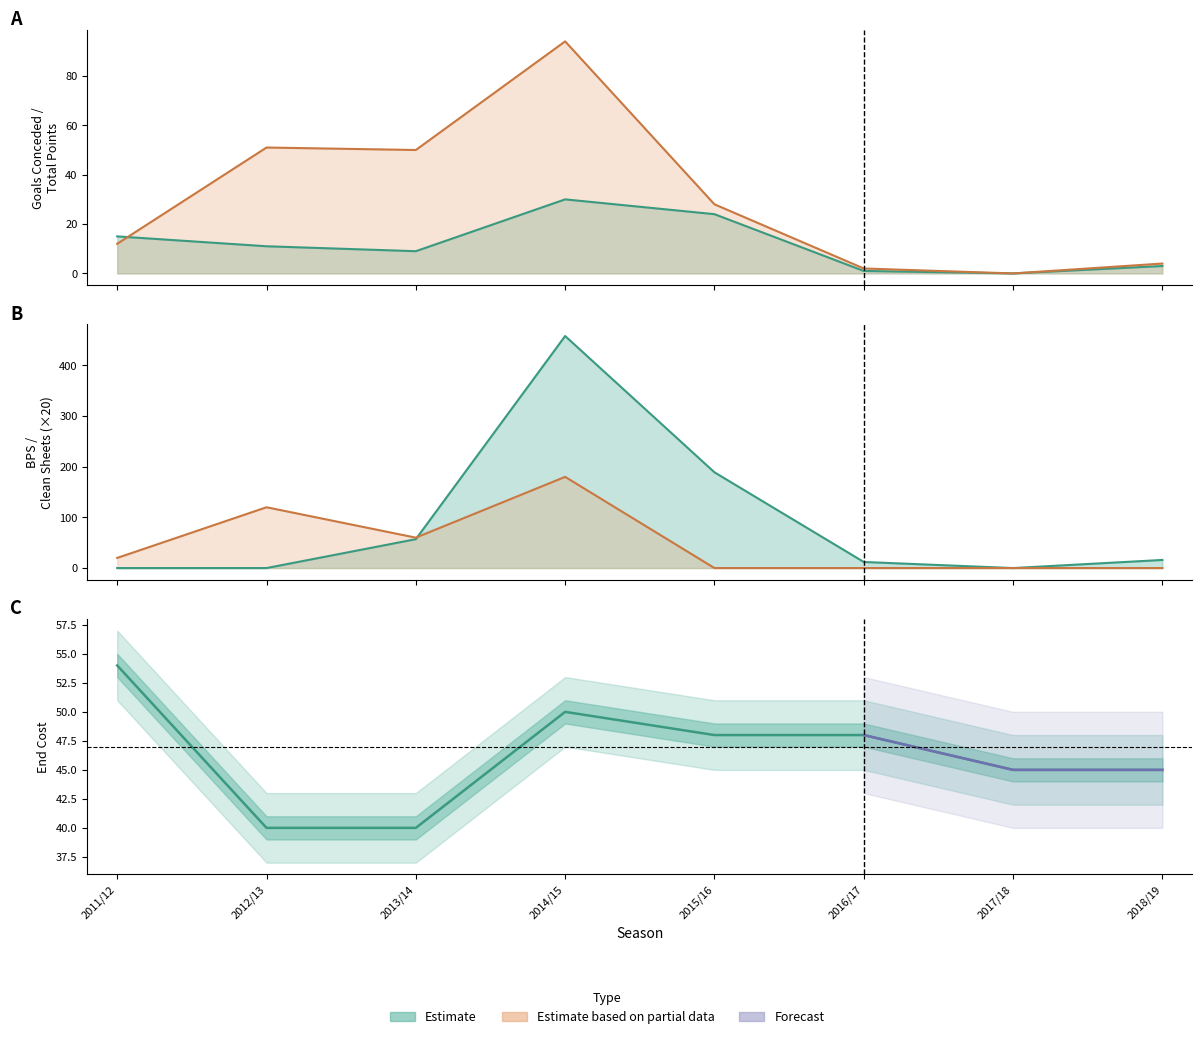

Does the chart have visible grid lines?

No